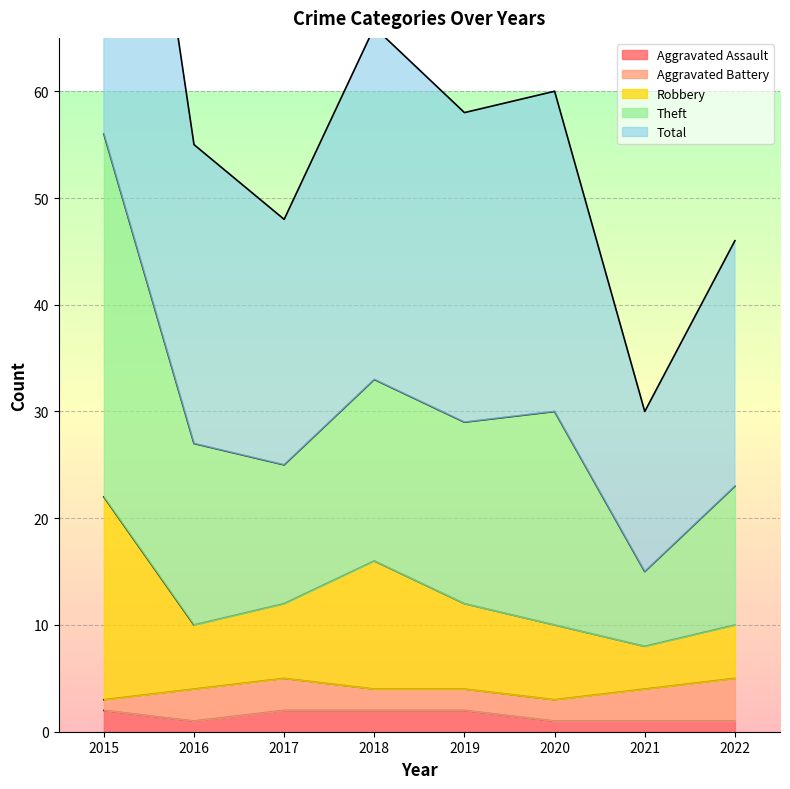

What is the difference between the maximum and minimum values in the Aggravated Assault series?

1